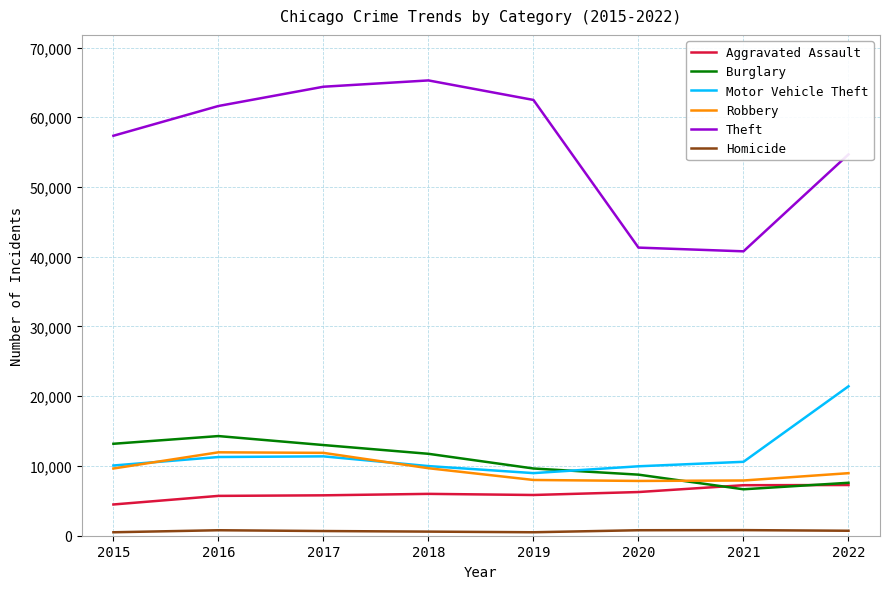

At how many categories does at least one series exceed 21035?

8